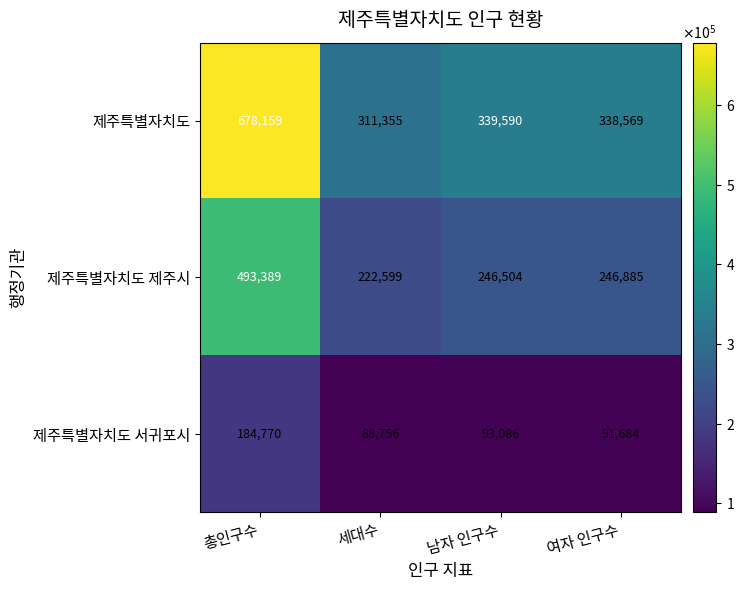

Which category has the highest value across all series?

총인구수